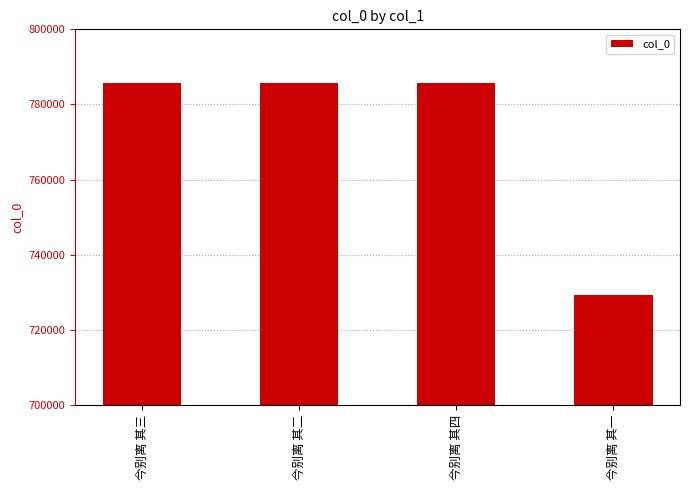

At which label is the value closest to 757477?

今别离 其二